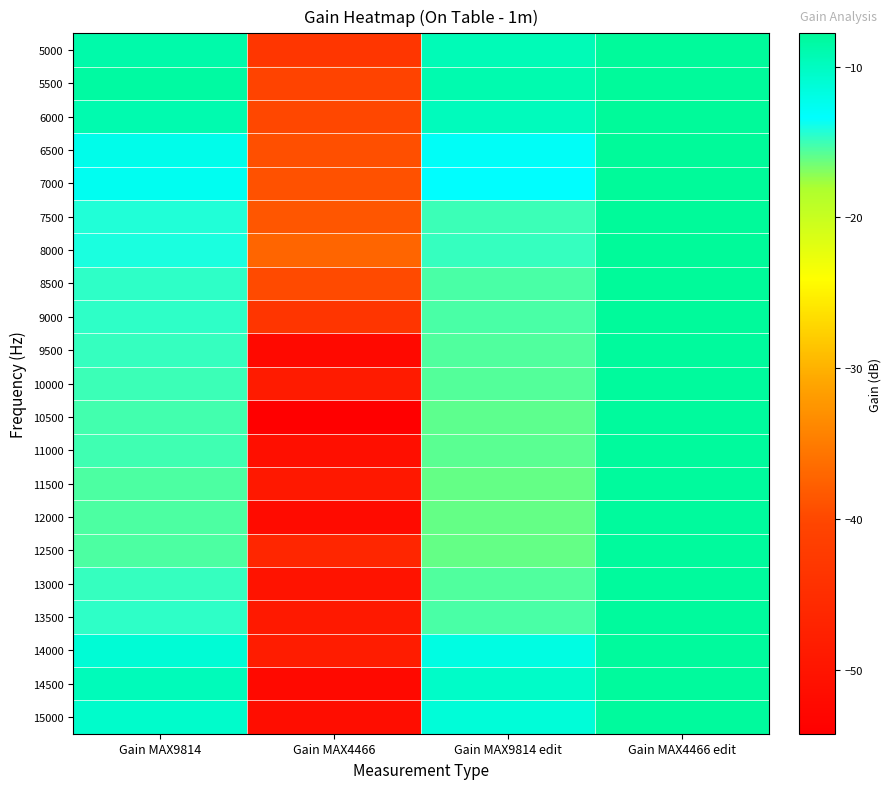

What is the maximum value shown in the chart?

-7.8